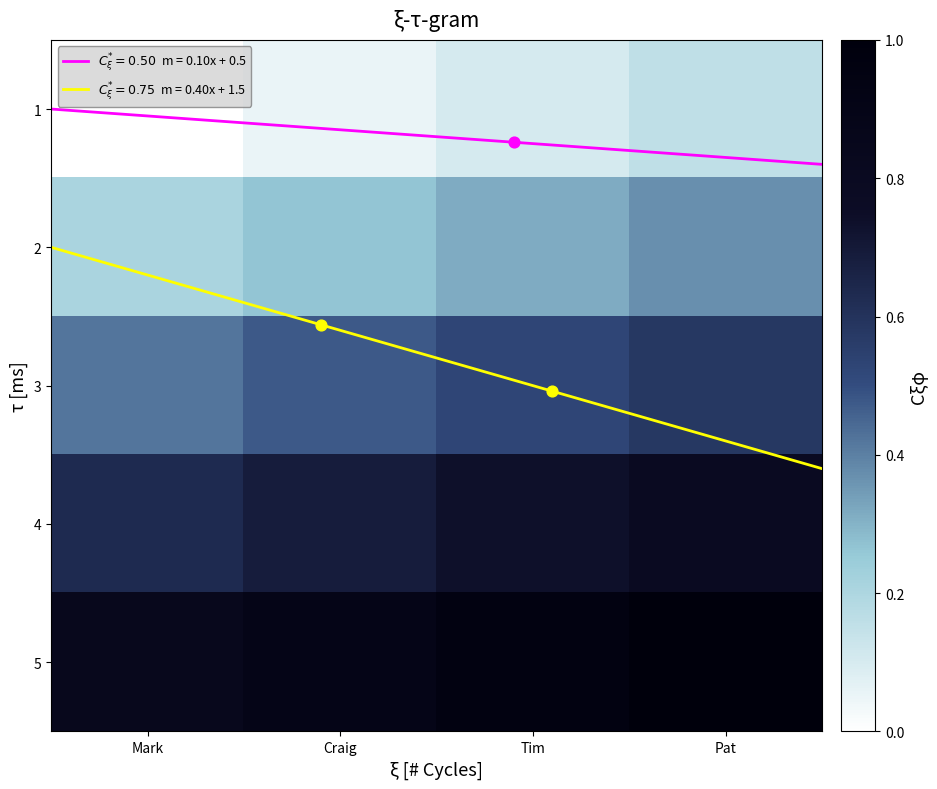

At which category does the chart reach its peak across all series?

Pat